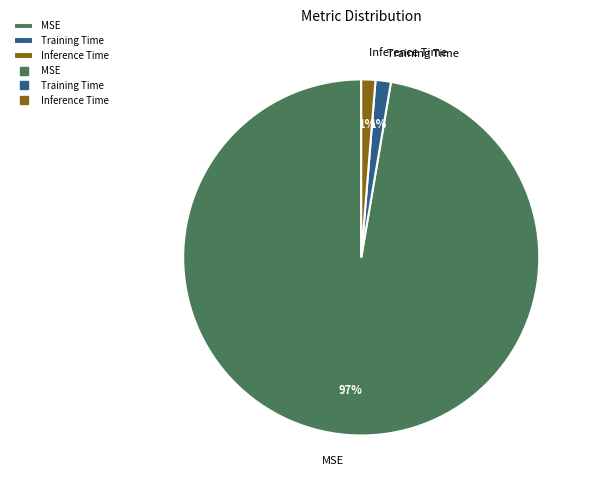

Combined, do Training Time and Inference Time account for over 50%?

No